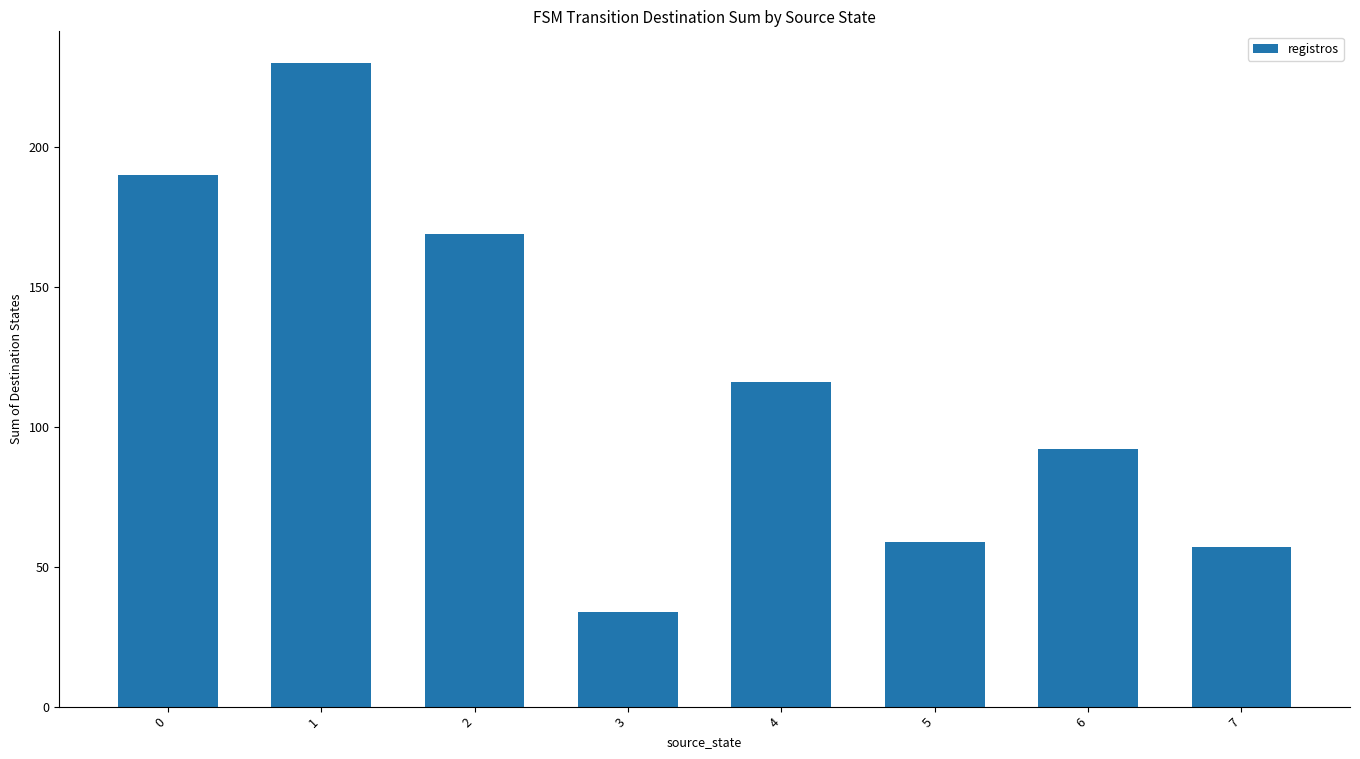

Is it true that the value at 1 is 79?

False